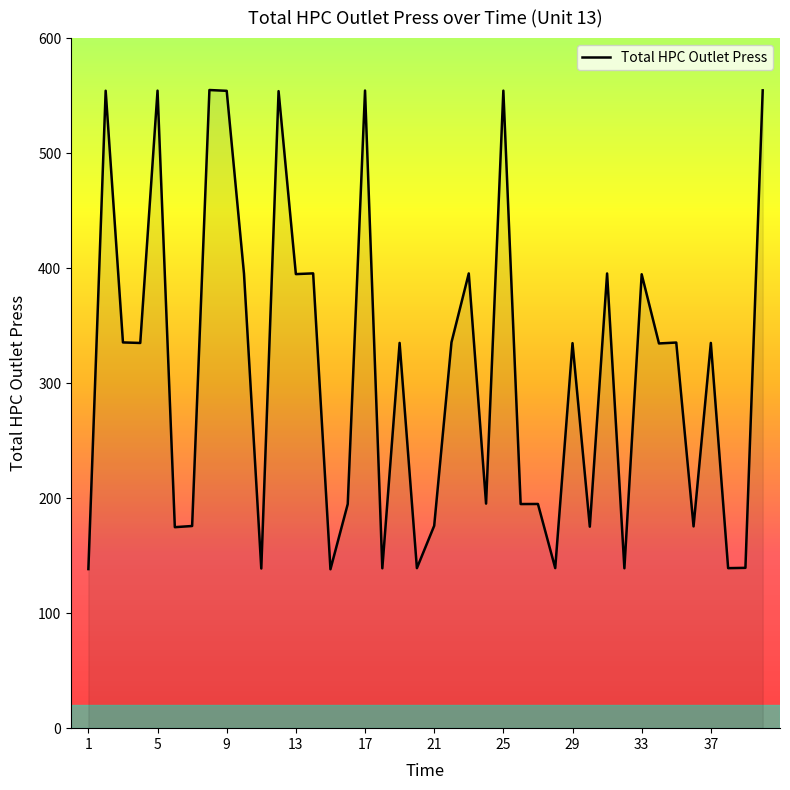

How many distinct data groups are displayed?

1